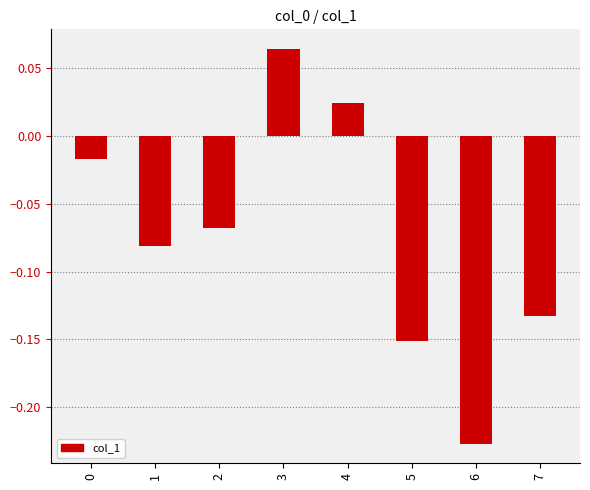

Which category has the highest value across all series?

3